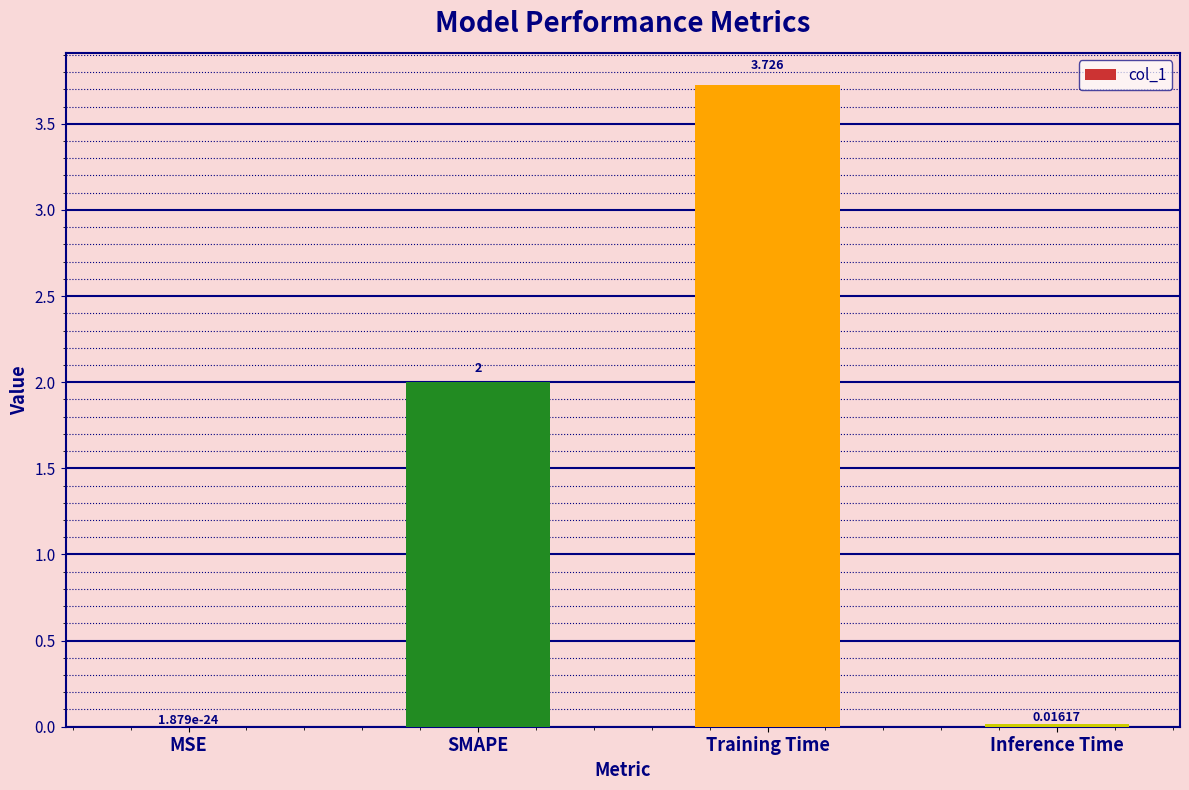

At which label is the value closest to 1?

Inference Time